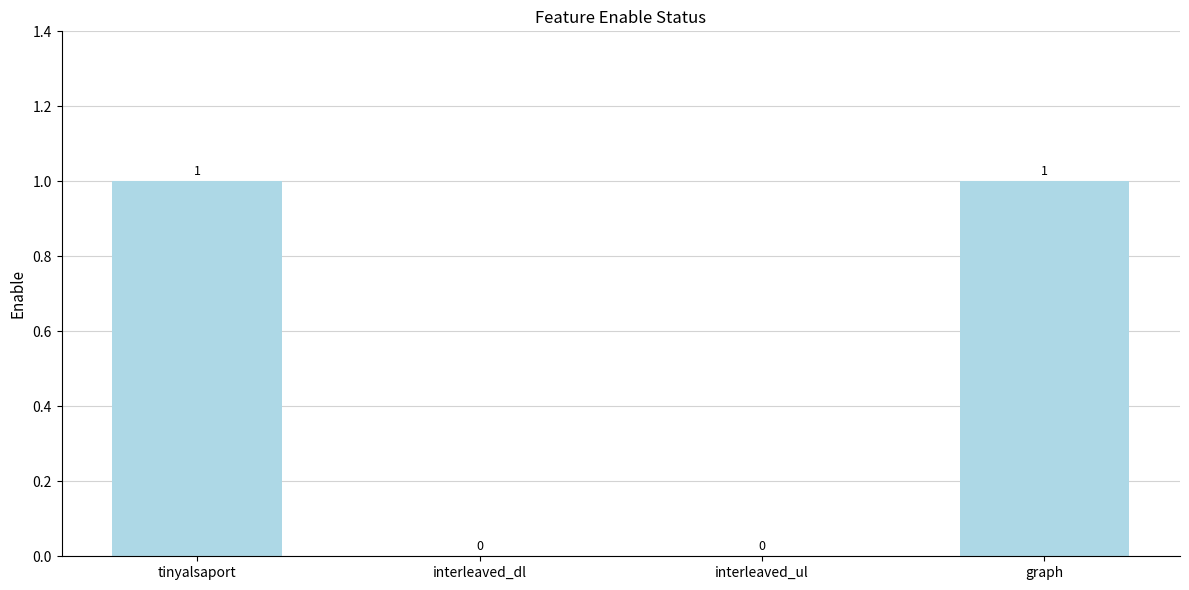

True or false: the data shows 0 at interleaved_ul.

True